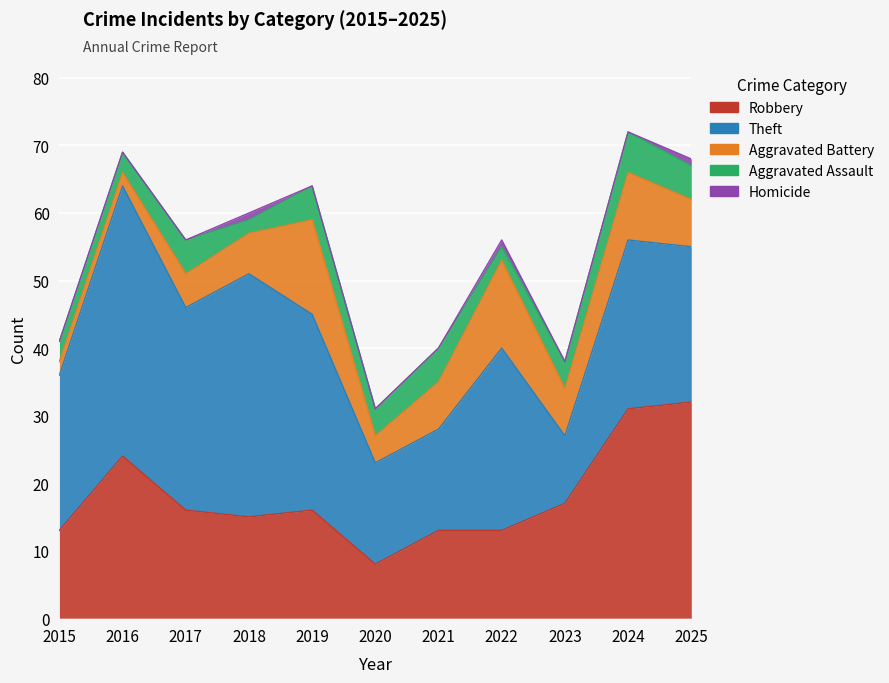

Which series has the widest spread of values?

Theft